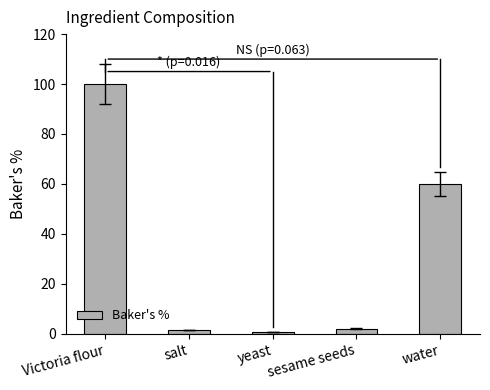

What is the approximate value at yeast?

0.5